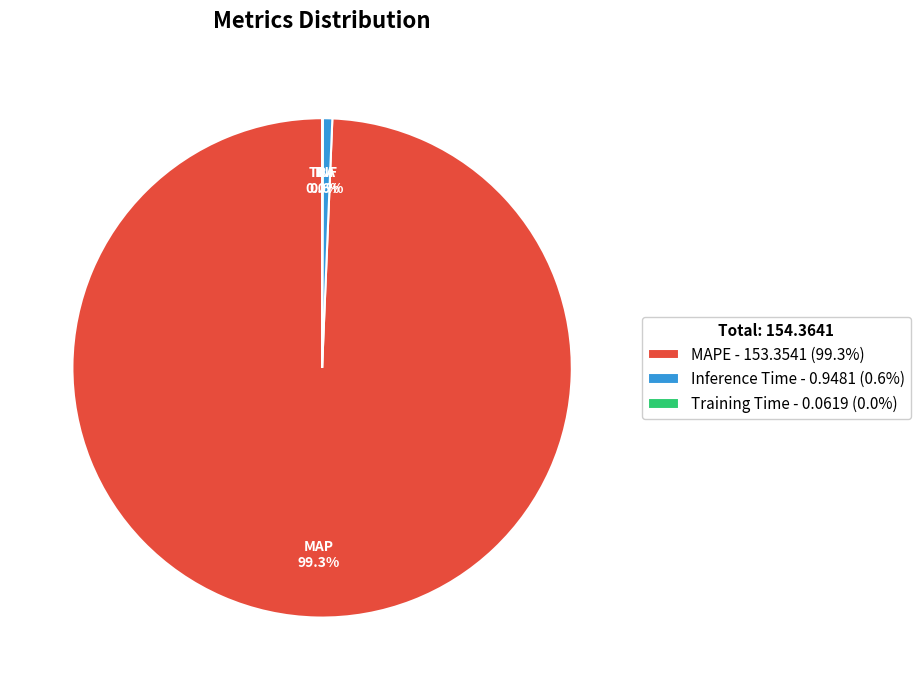

Which slice is the largest?

MAPE